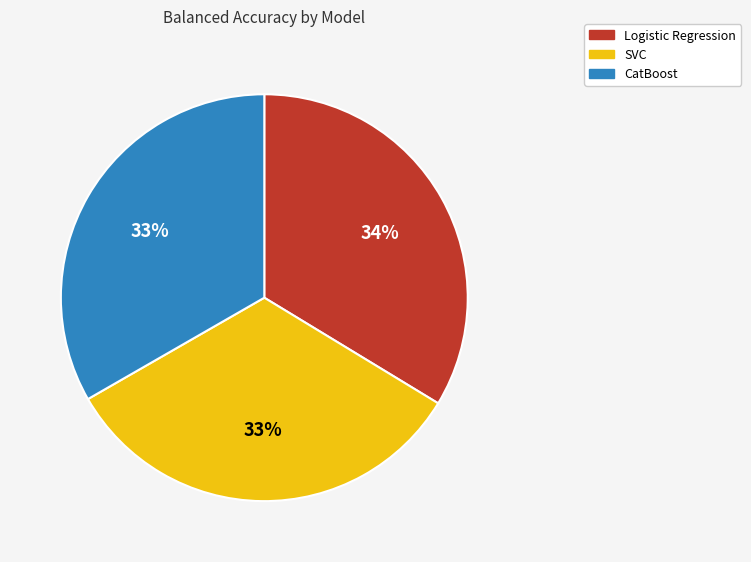

Is the sum of Logistic Regression and SVC greater than half?

Yes